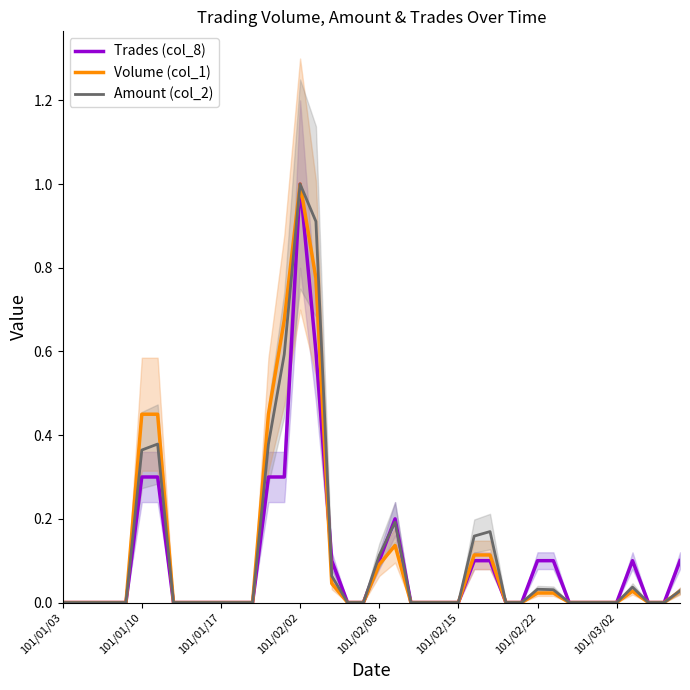

What is the highest value of the Amount (col_2) series?

1.0